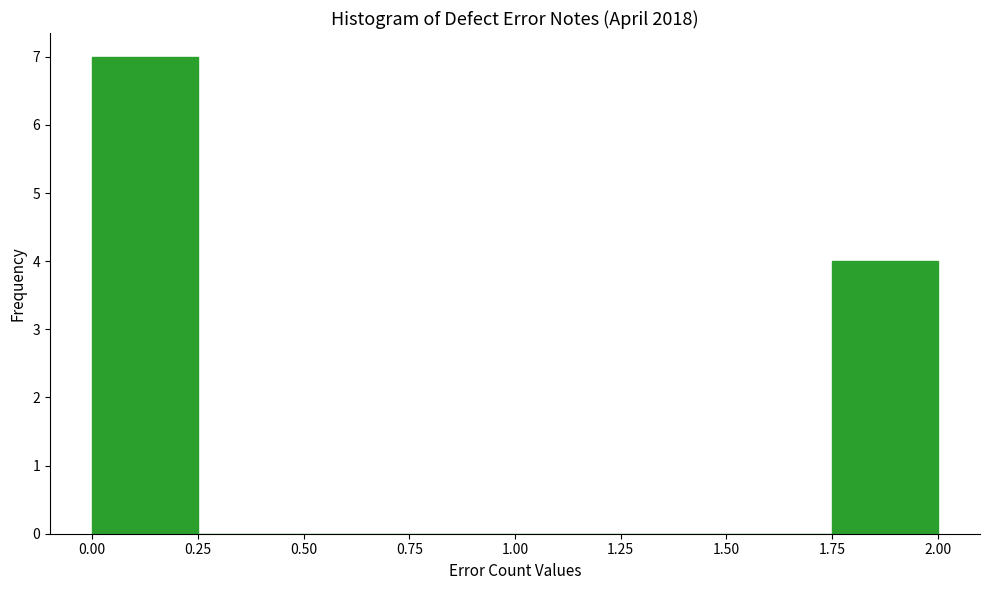

Which range on the x-axis has the tallest bar?

0.00 to 0.25